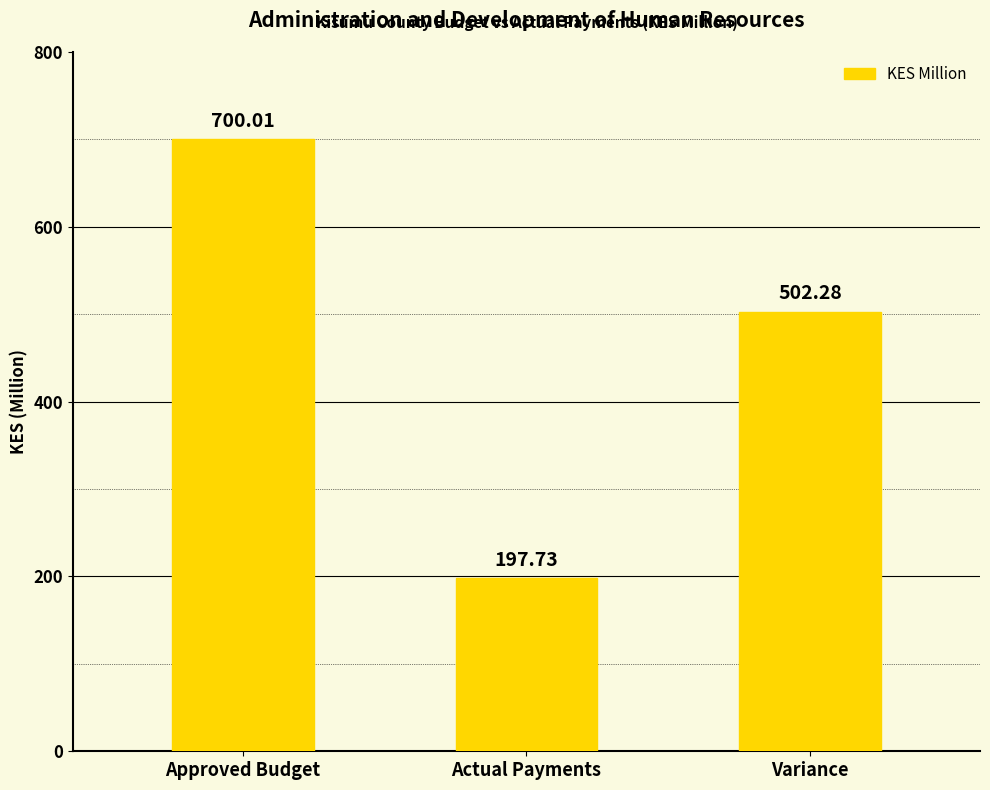

What is the difference between the values at Approved Budget and Actual Payments?

502.3